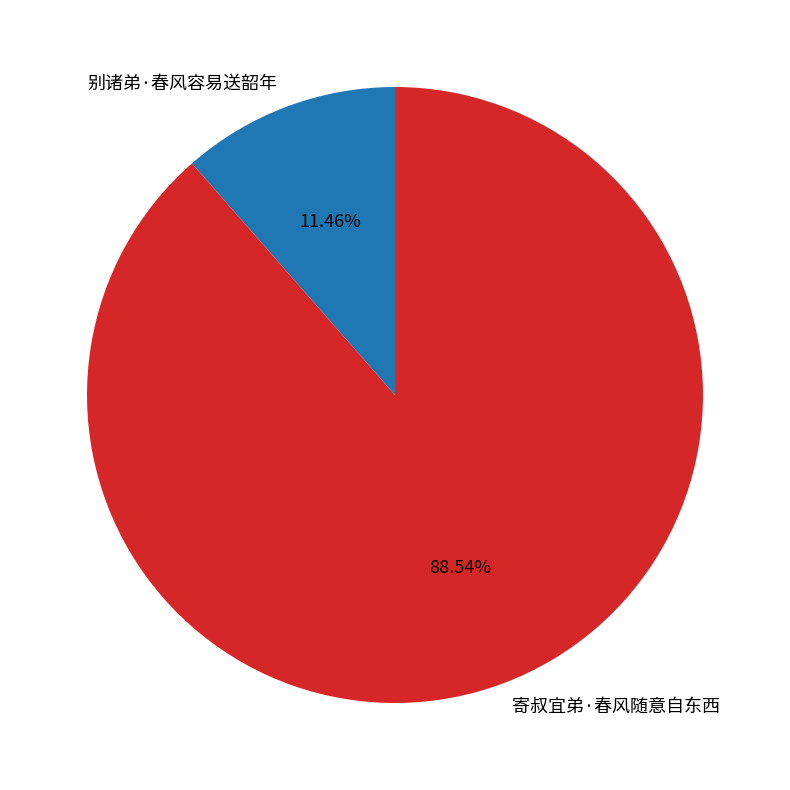

To the nearest percent, what is the average slice percentage?

50%